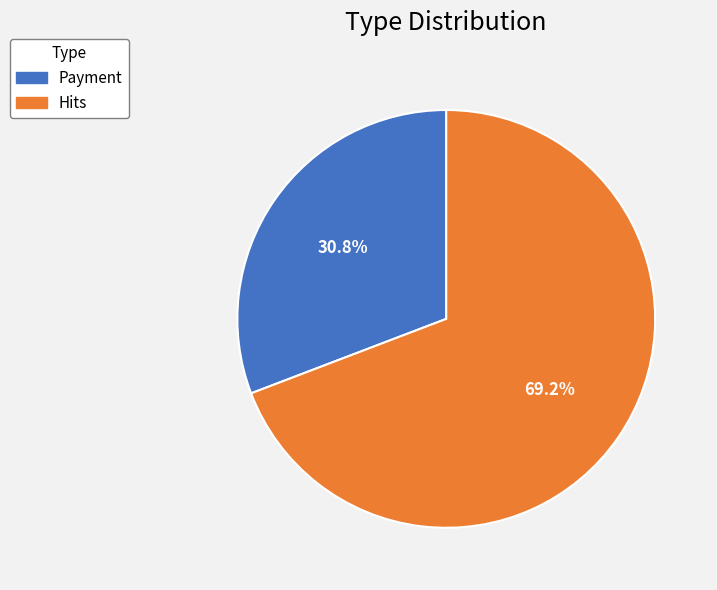

True or false: Hits accounts for 59% of the total.

False